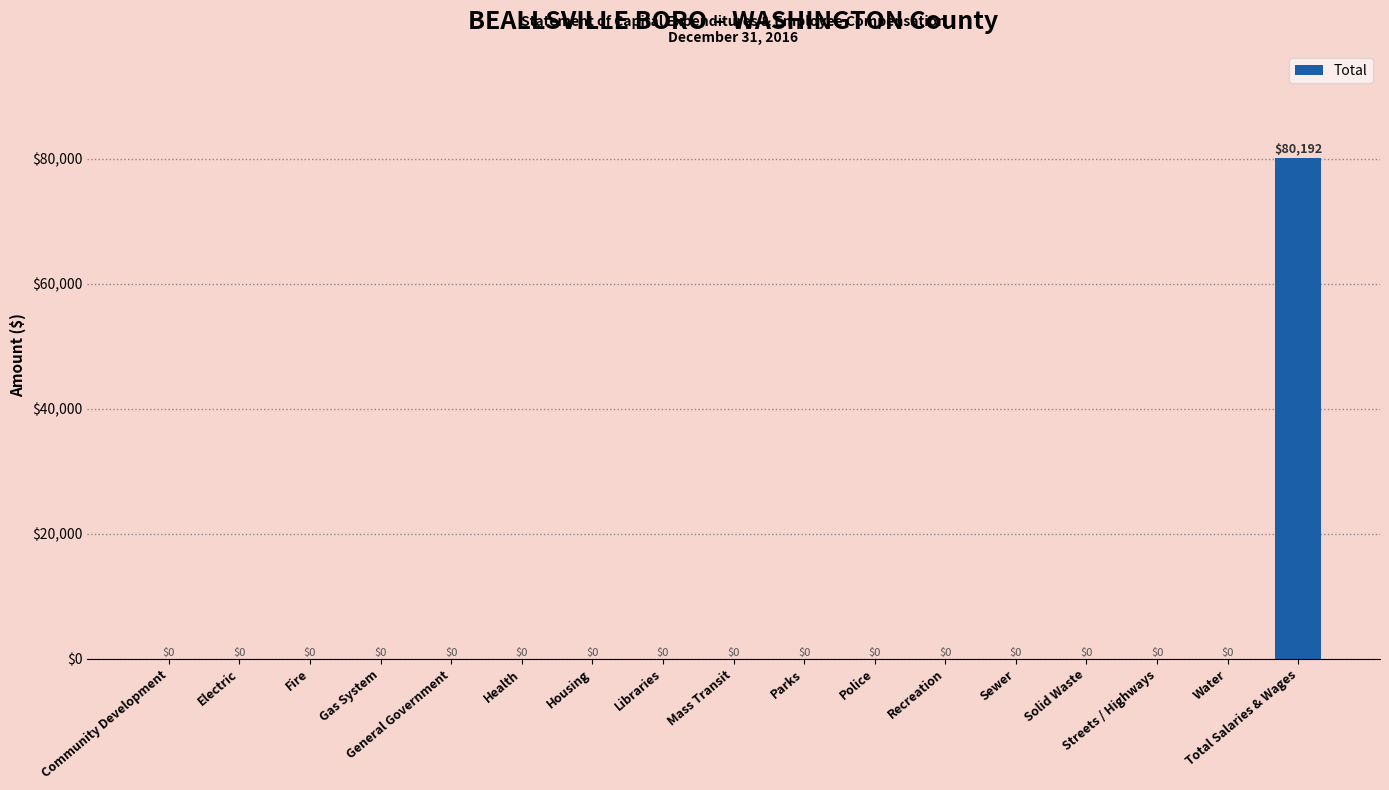

How many categories are shown in the chart?

17